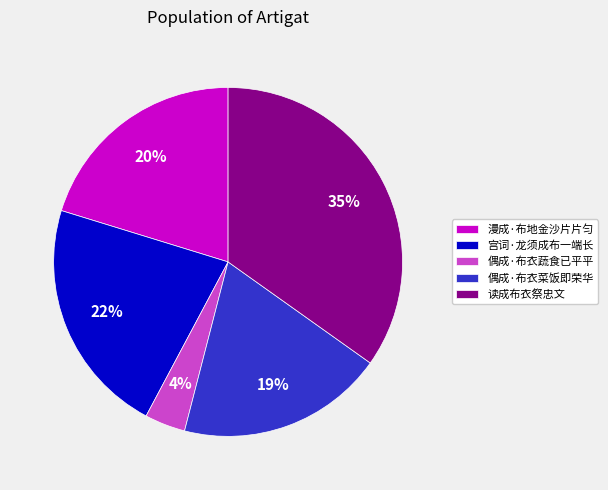

Between 宫词·龙须成布一端长 and 偶成·布衣蔬食已平平, which is larger?

宫词·龙须成布一端长